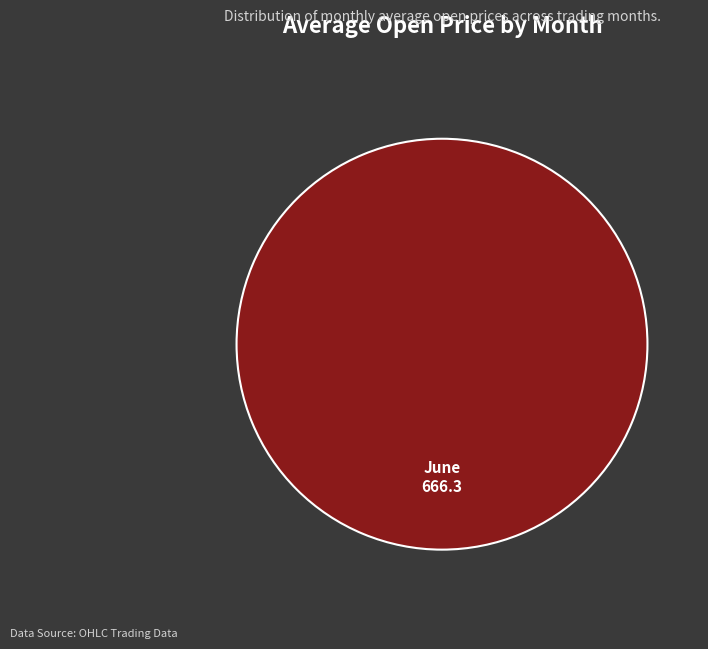

Rank the categories by value from lowest to highest.

June